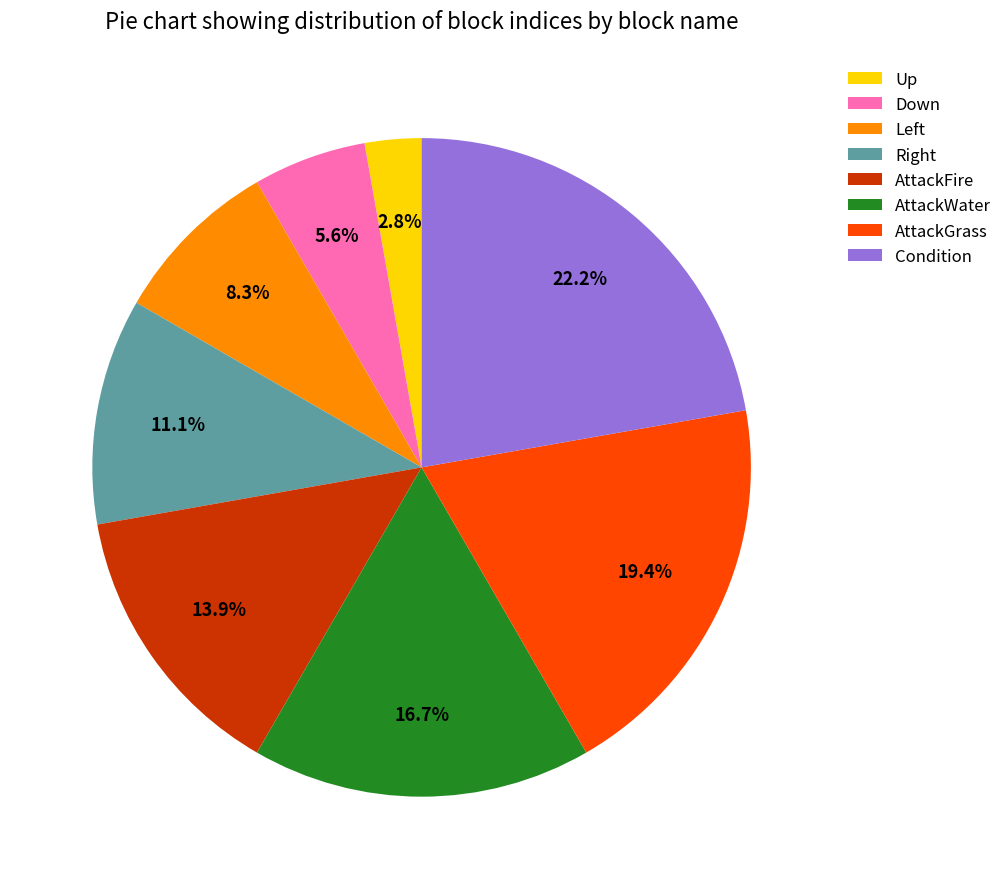

Is there a majority slice in this chart?

No